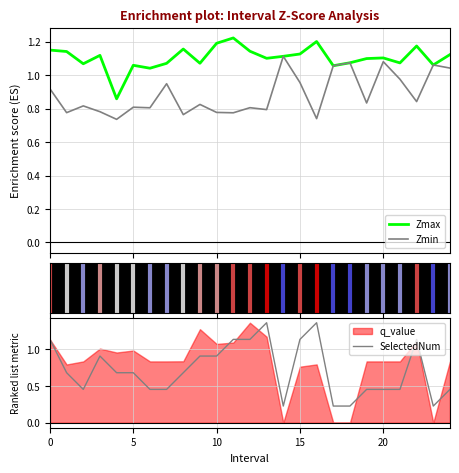

What is the difference between the maximum and minimum values in the Zmax series?

0.4